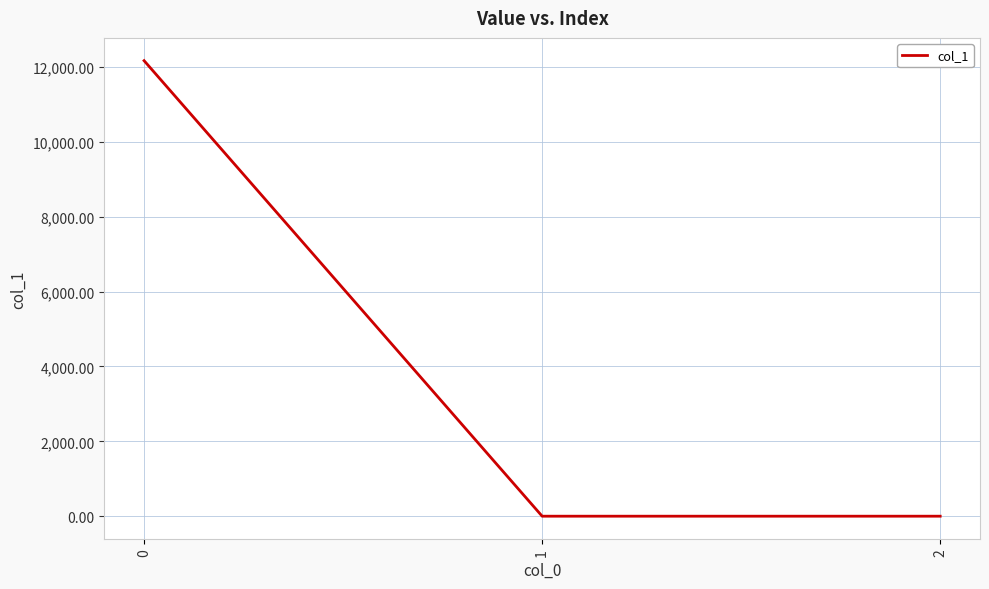

What is the greatest value displayed?

12167.5